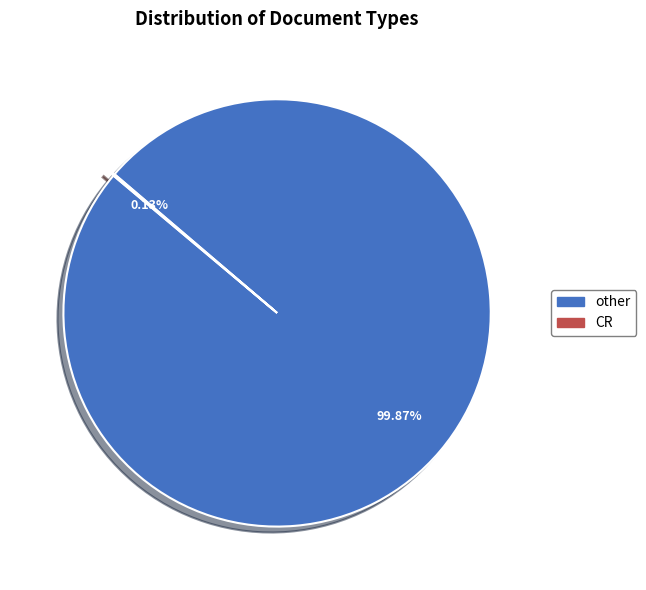

What is the largest slice in the pie chart?

other